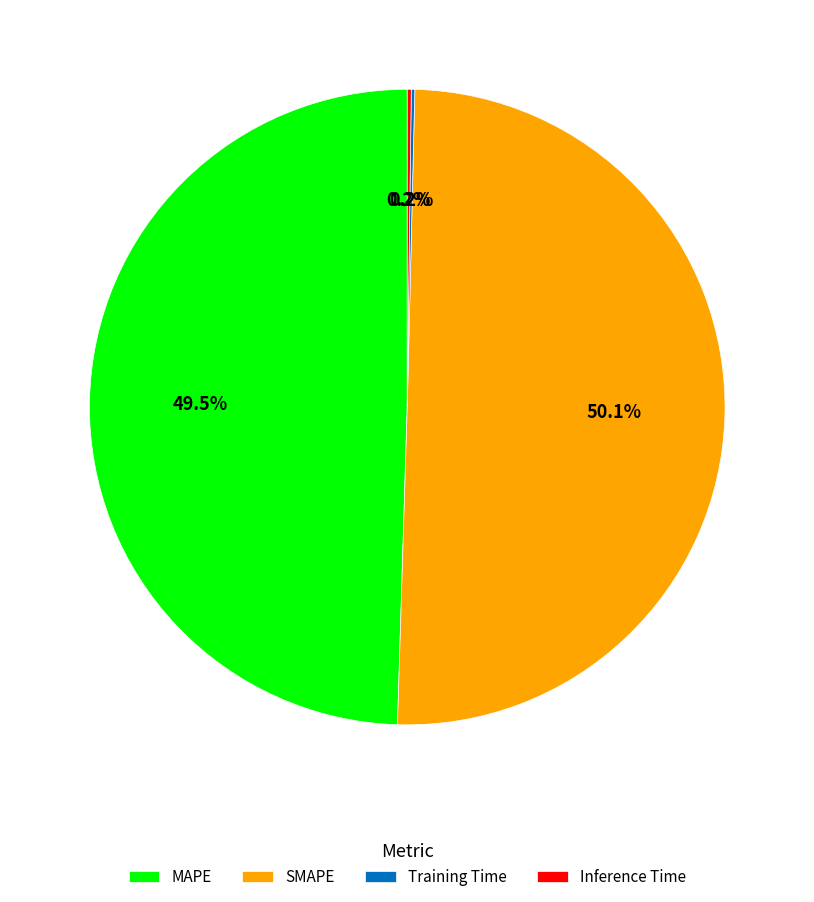

How much of the chart is everything except SMAPE?

49.9%